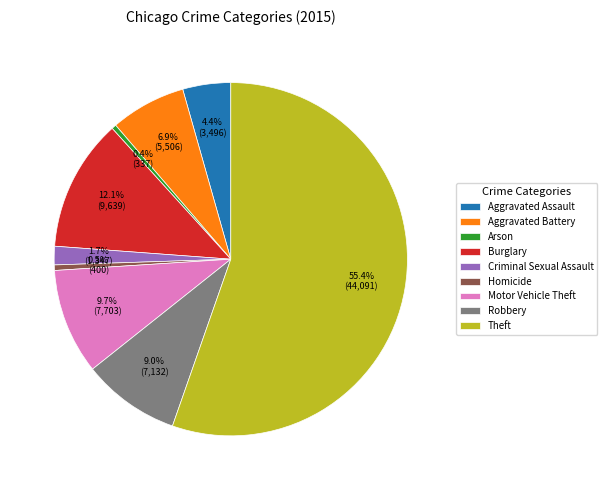

To the nearest percent, what is the difference between the largest and smallest slice percentages?

55%